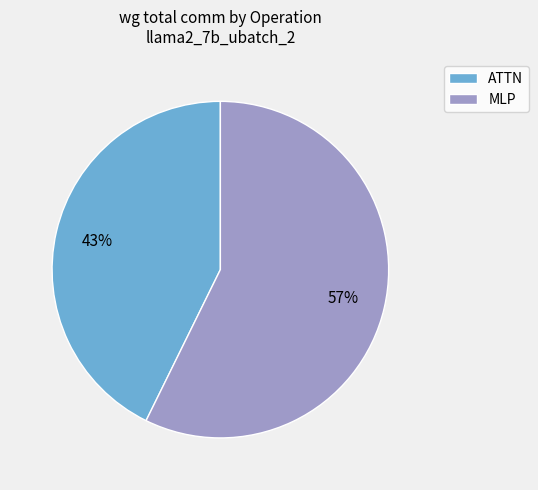

Is it true that MLP is 43% of the pie?

False